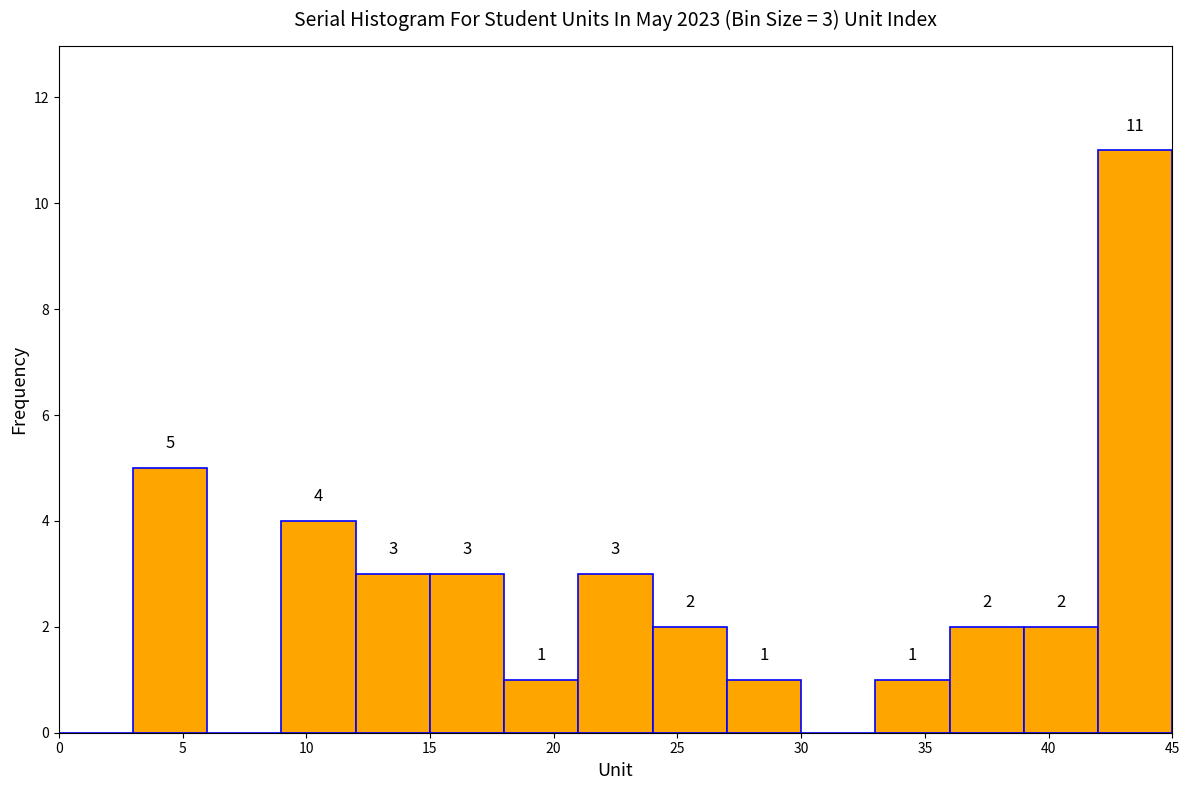

Which range on the x-axis has the tallest bar?

42 to 45